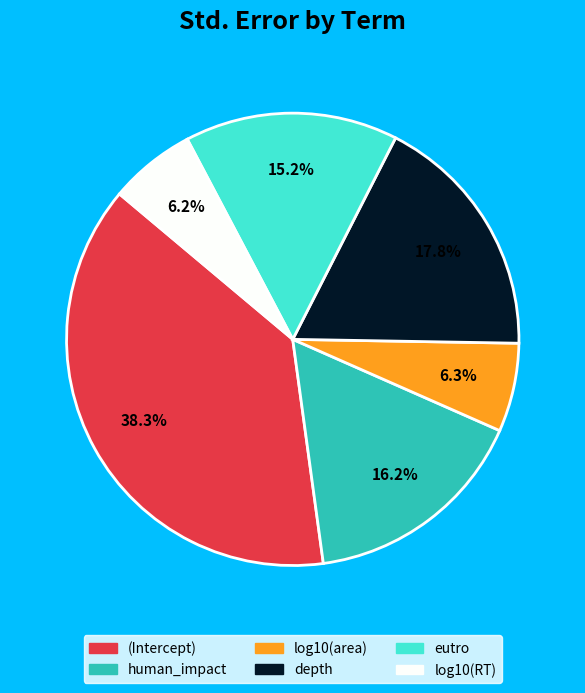

To the nearest percent, what is the difference between the largest and smallest slice percentages?

32%